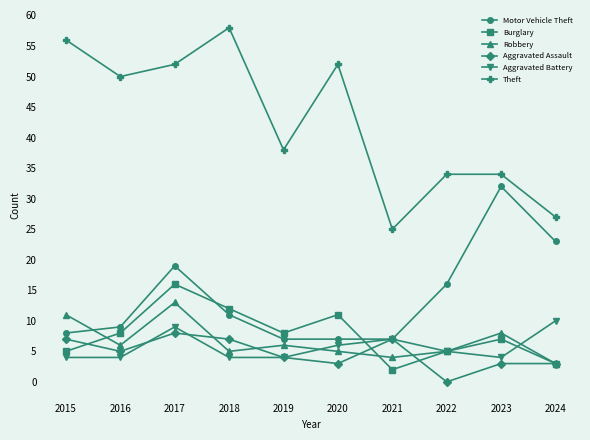

What is the sum of all Aggravated Battery values?

57